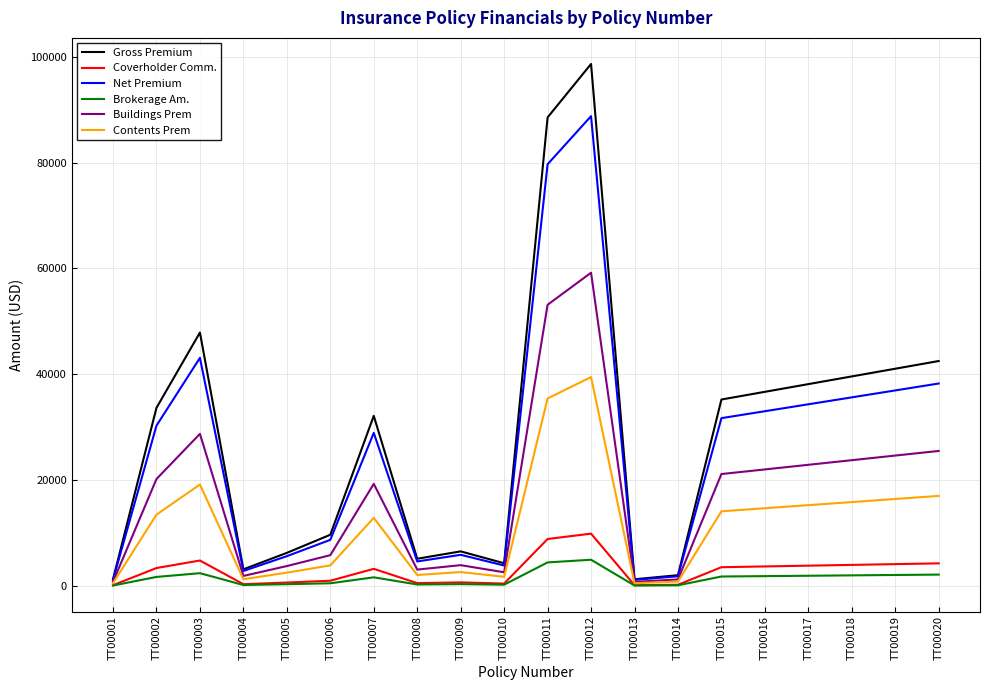

At which category is the sum across all series the highest?

TT00012